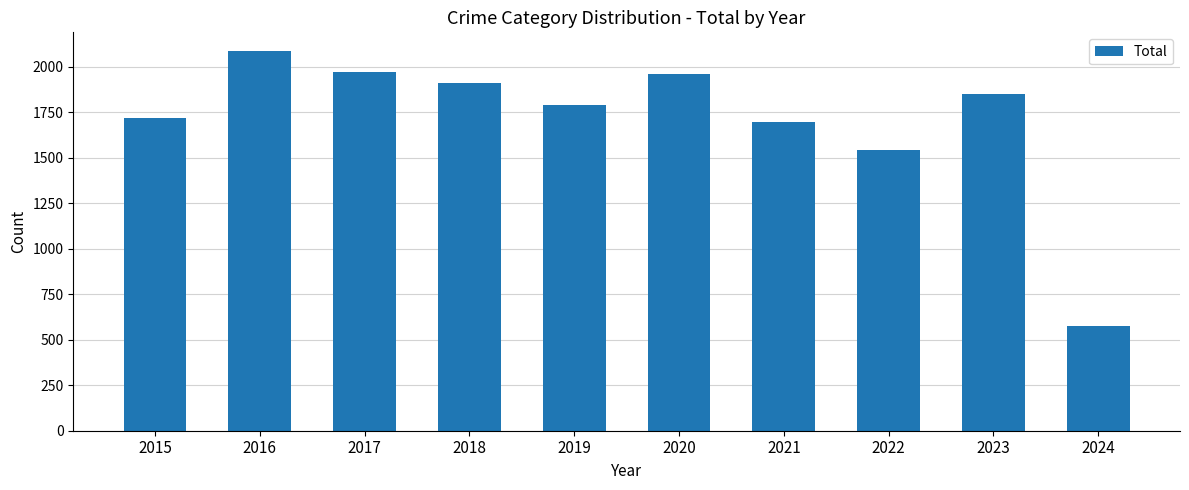

What is the ratio of the value at 2020 to the value at 2022?

1.3